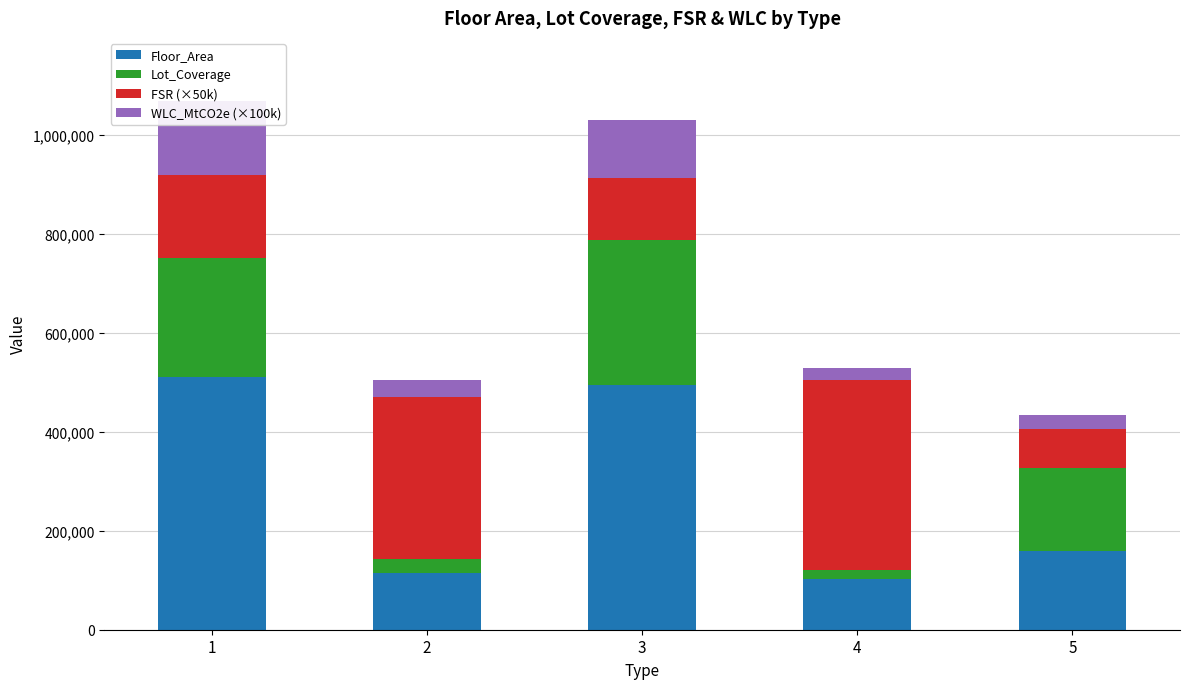

The value of FSR (×50k) at 4 is 383161.8. True or false?

True